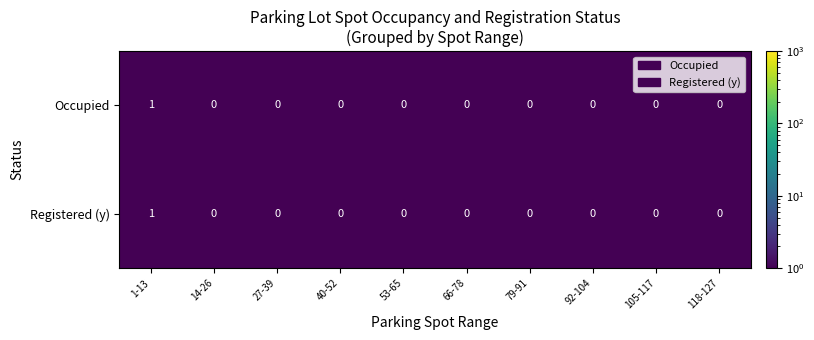

At which category is the sum across all series the highest?

1-13